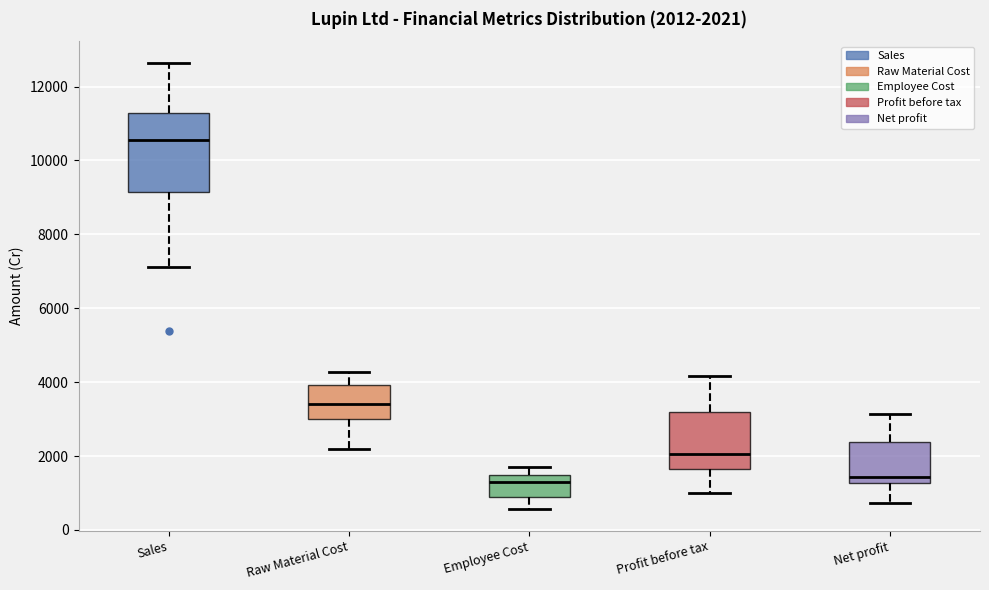

Comparing the boxes themselves (not the whiskers), which one is the tallest?

Sales